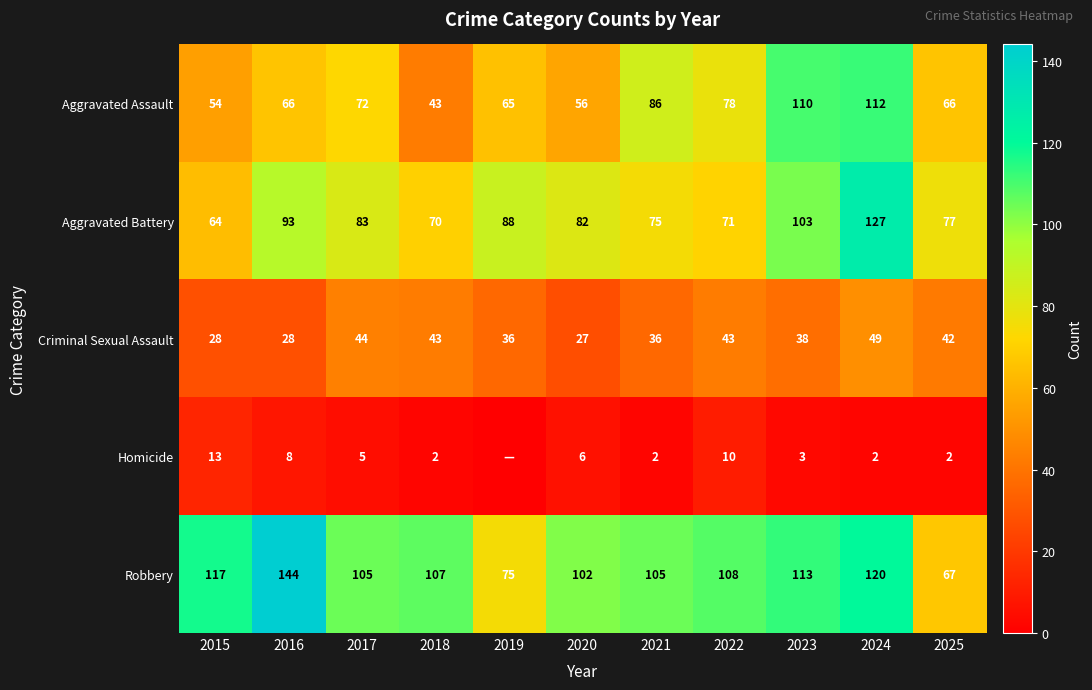

What is the difference between the maximum and minimum values in the Robbery series?

77